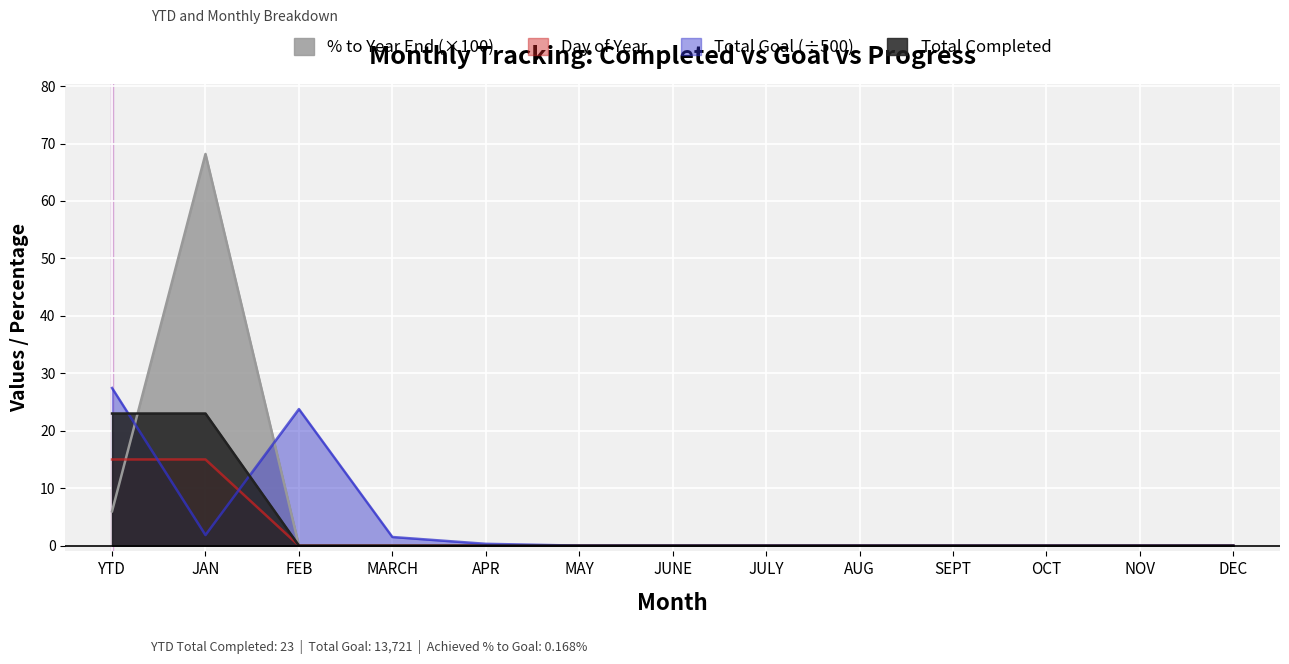

Rank the categories by % to Year End value from lowest to highest.

FEB, MARCH, APR, MAY, JUNE, JULY, AUG, SEPT, OCT, NOV, DEC, YTD, JAN